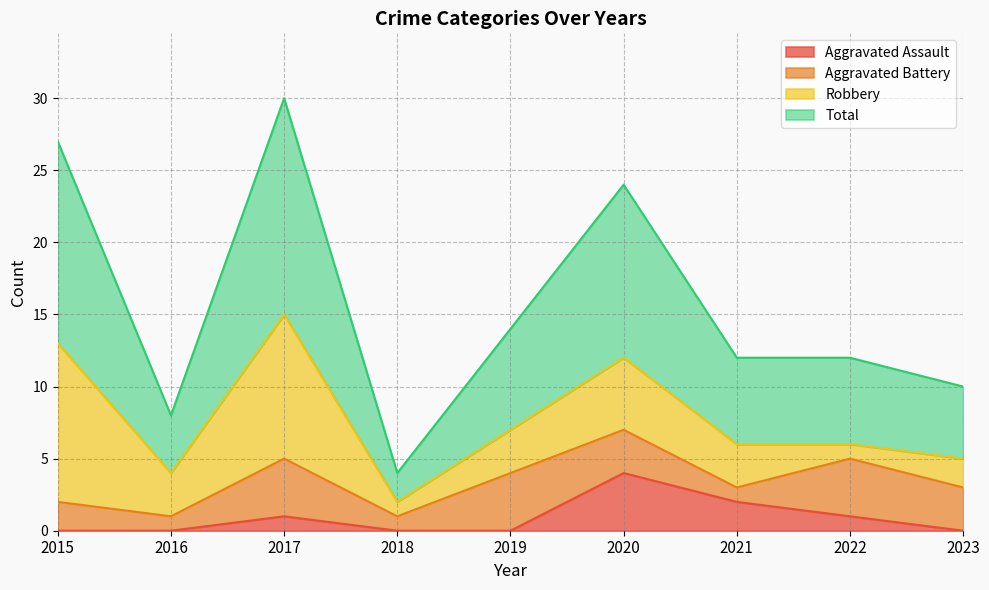

At which label does Total reach its minimum?

2018